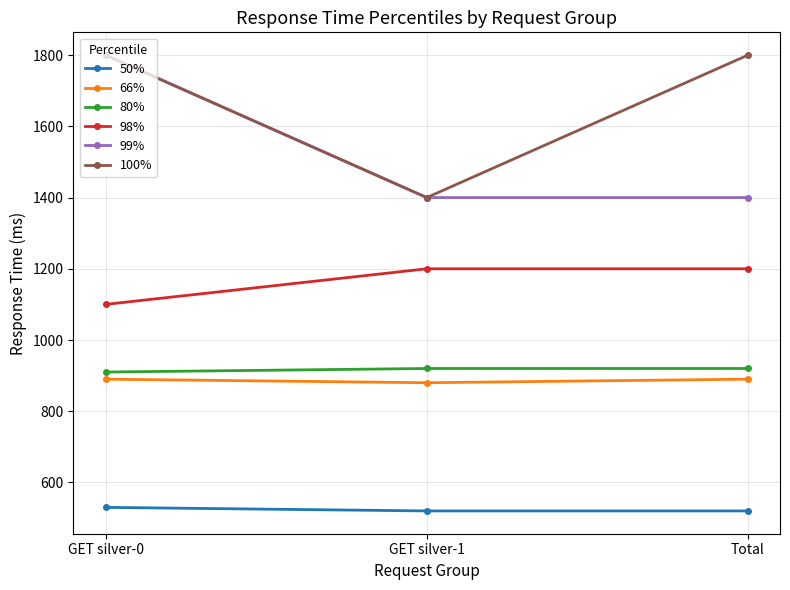

What is the smallest value displayed?

520